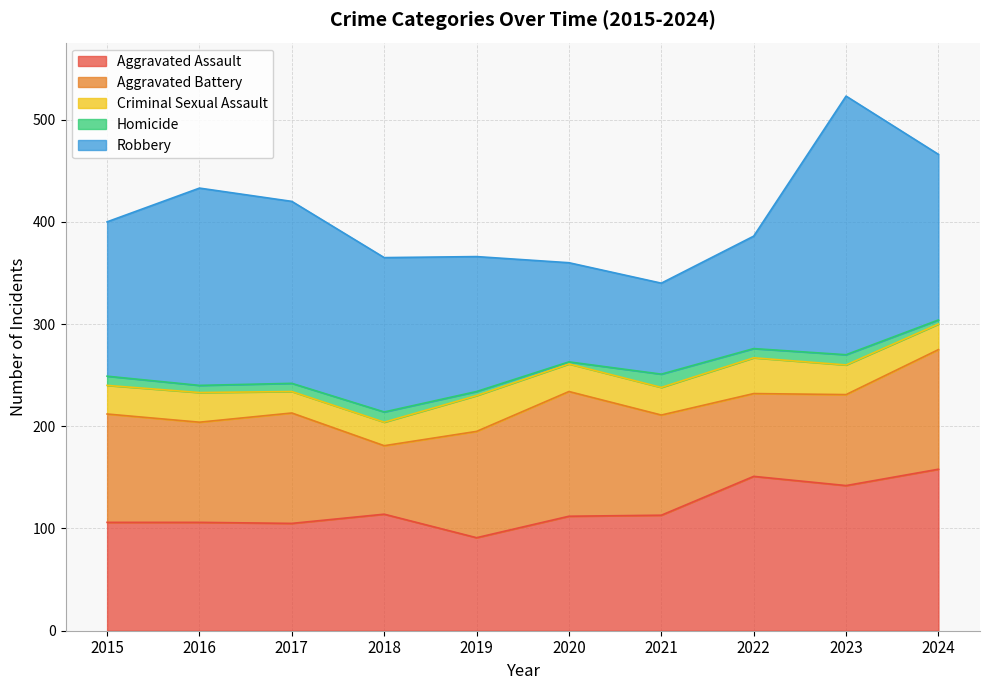

At which label does Aggravated Battery reach its peak?

2020